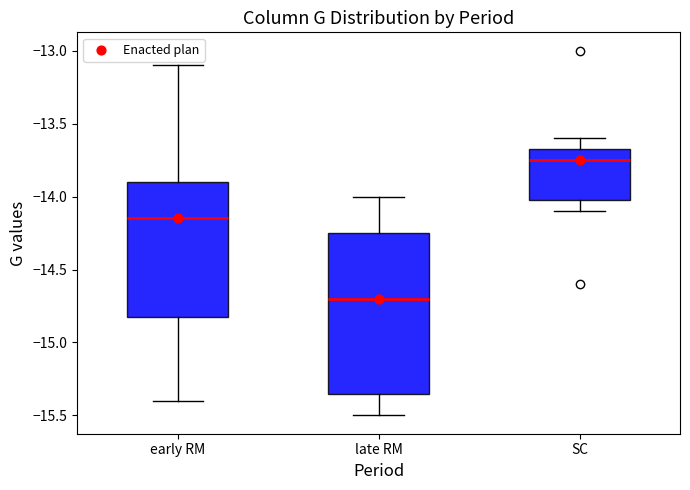

Which box has the highest median line?

SC